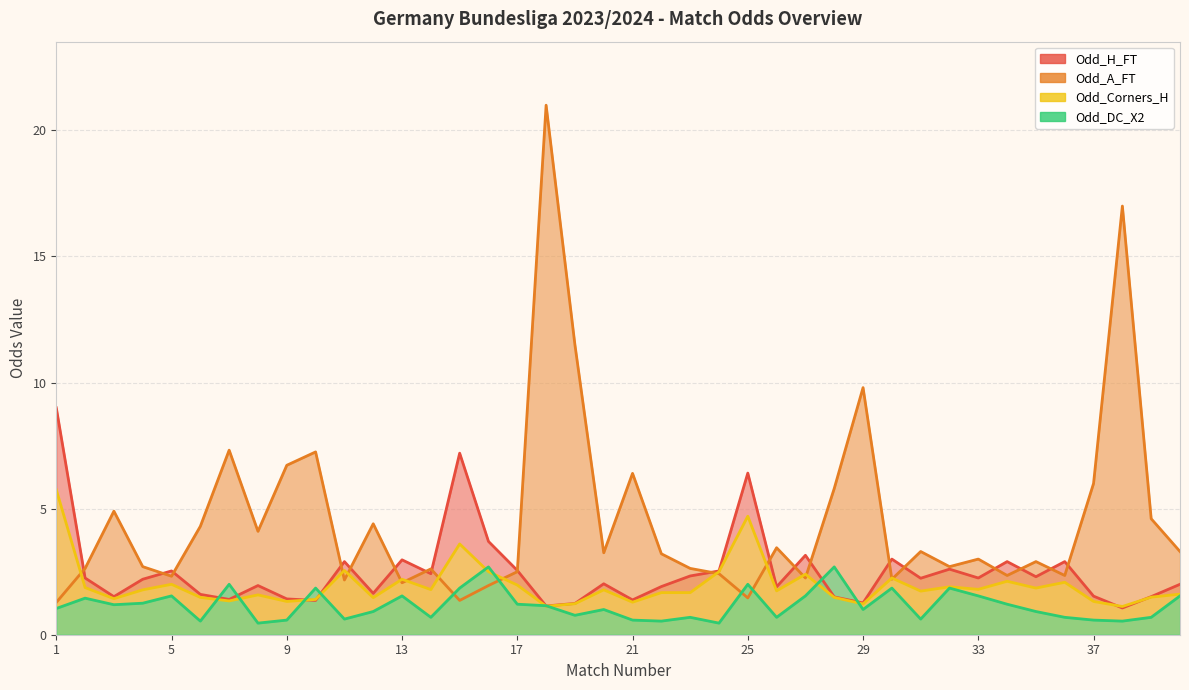

How many interior local valleys does the Odd_A_FT series have?

12